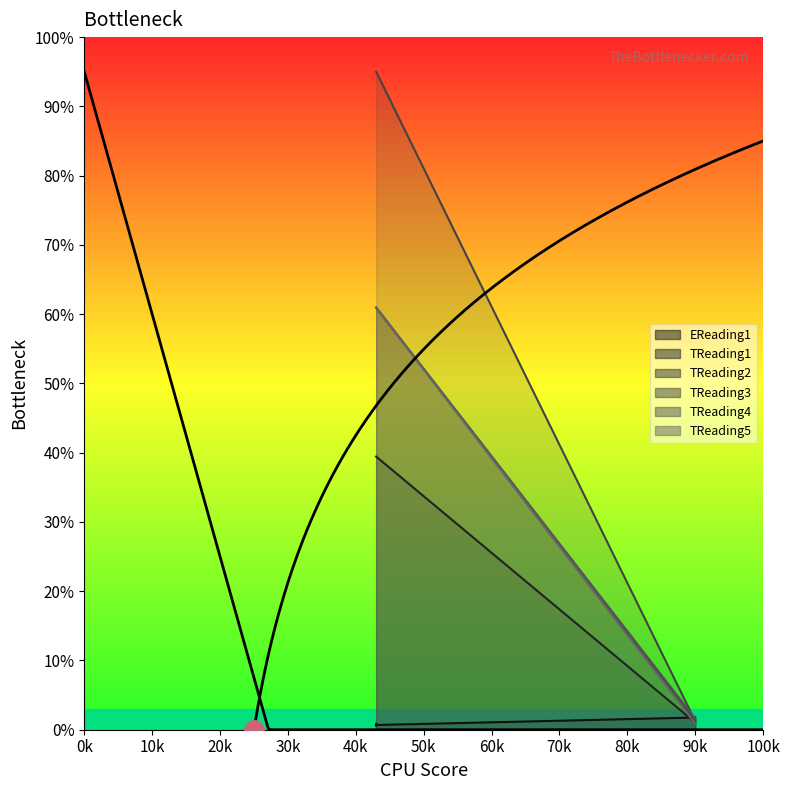

Between 43 and 43, which series saw the biggest shift?

EReading1